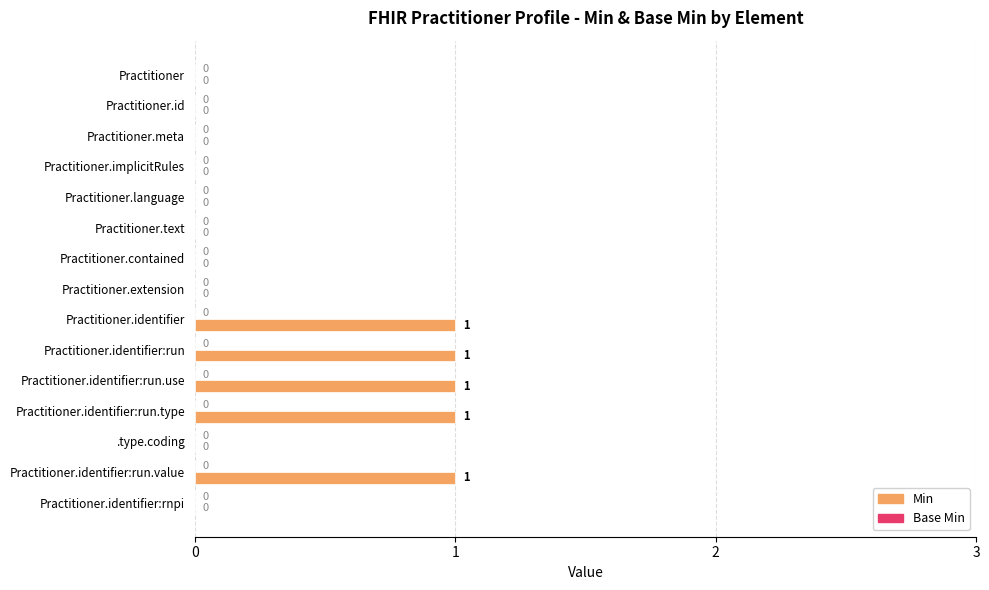

Is it true that the value at Practitioner.identifier is 0?

False